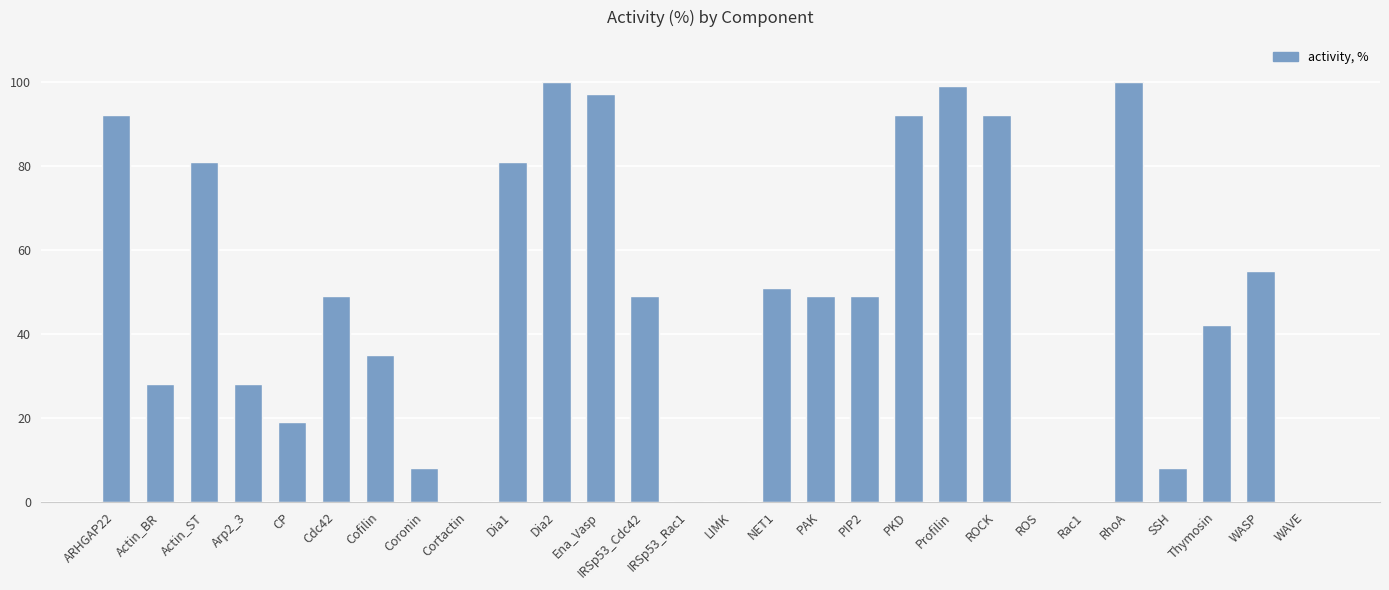

What is the approximate value at Actin_ST?

81